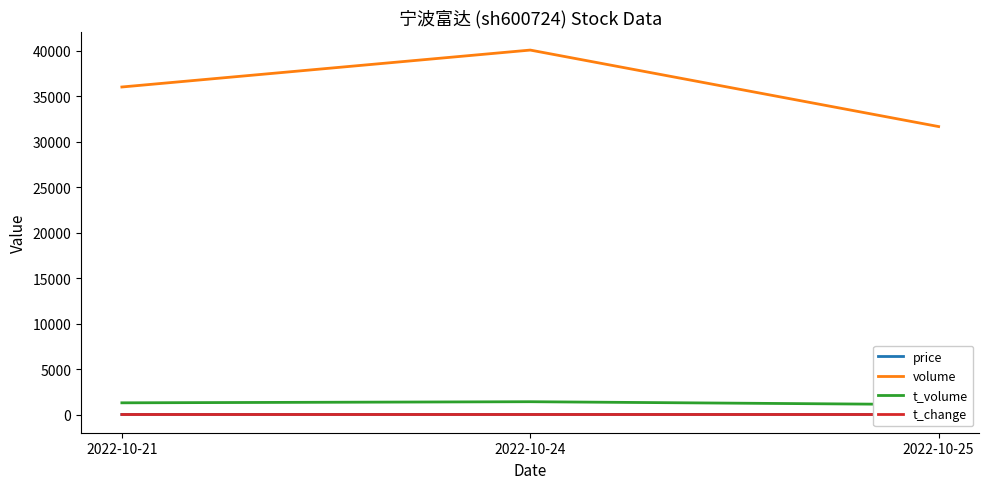

True or false: t_volume has a value of 1995.7 at 2022-10-24.

False